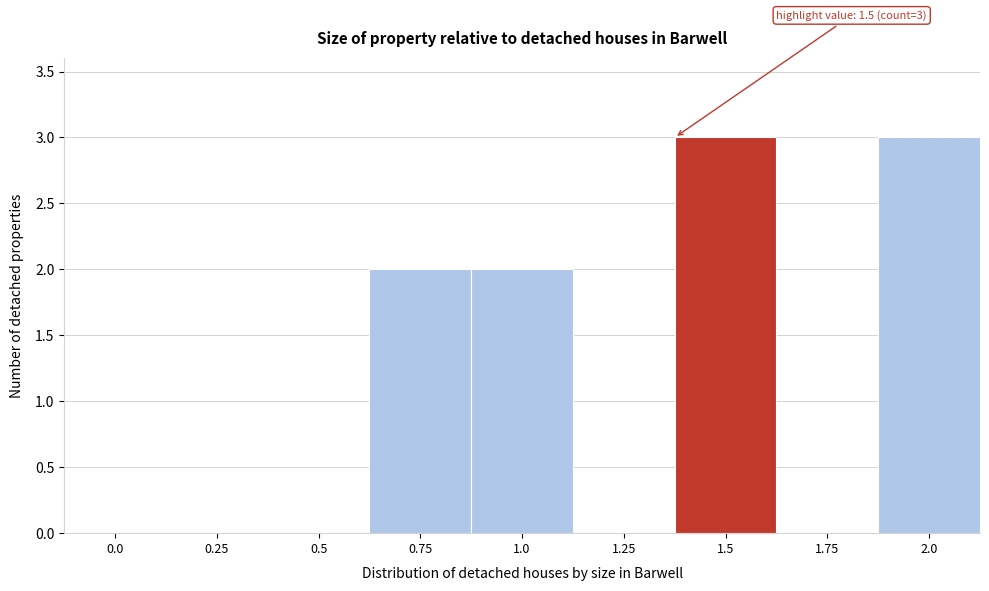

Reading right to left, transcribe all the data shown in this chart.

2.0=3	1.75=0	1.5=3	1.25=0	1.0=2	0.75=2	0.5=0	0.25=0	0.0=0